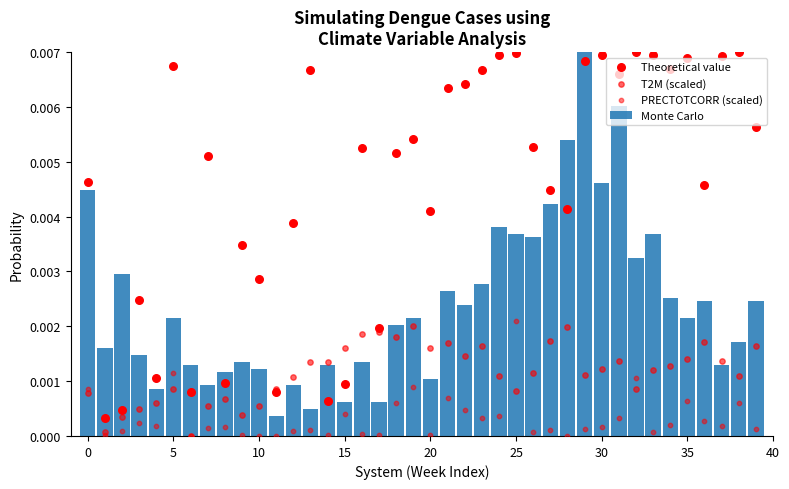

What are all the series names shown in the legend?

Monte Carlo, Theoretical value, T2M (scaled), PRECTOTCORR (scaled)